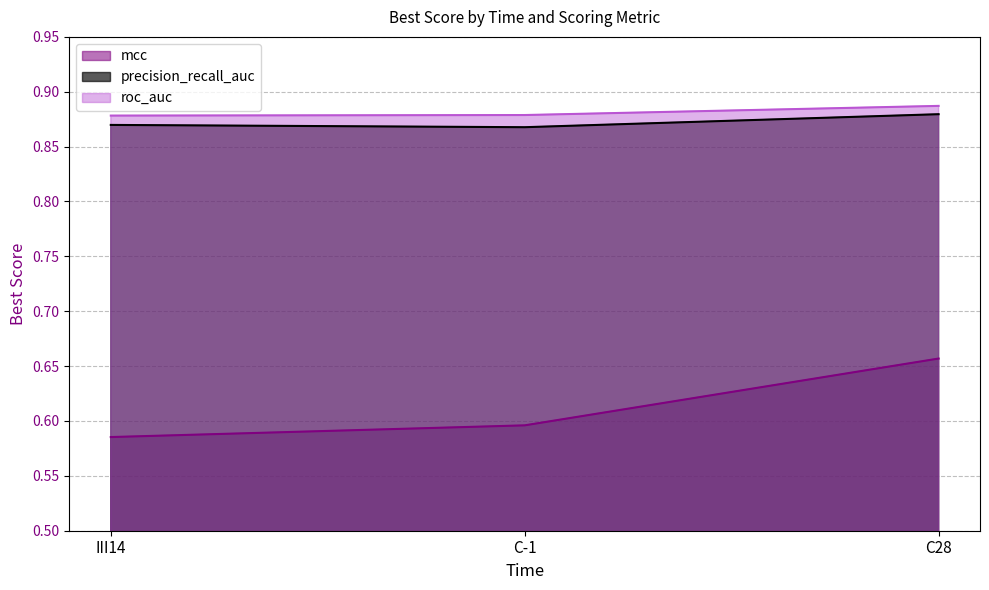

At which category does the chart reach its minimum across all series?

III14